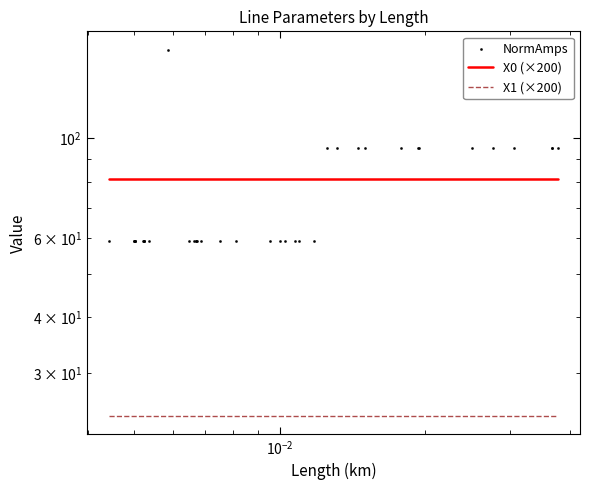

Which series contains the highest Y value?

NormAmps